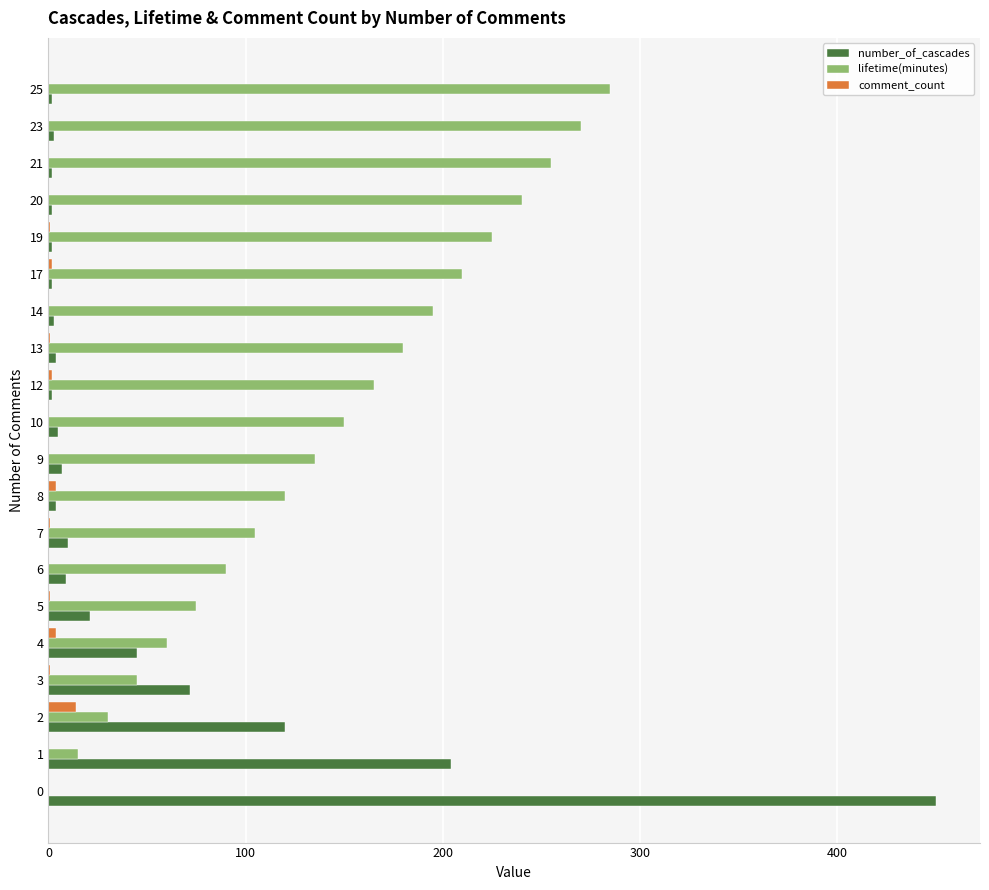

The value of comment_count at 10 is 0. True or false?

True